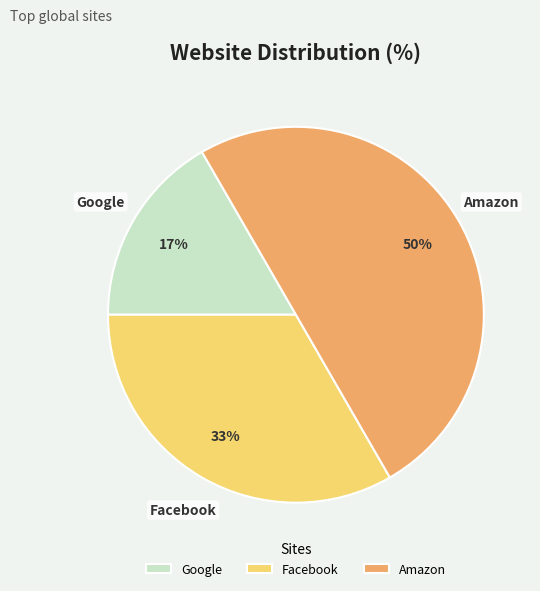

Combined, do Amazon and Facebook account for over 50%?

Yes